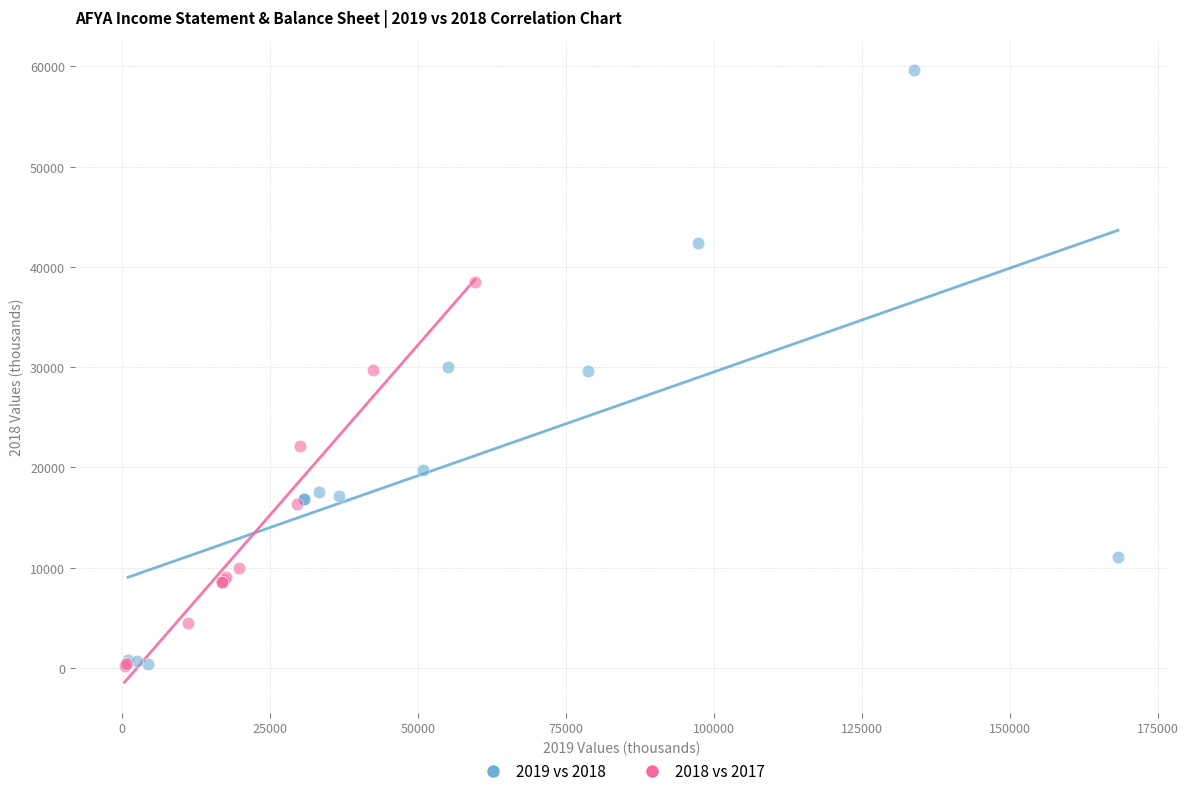

Which series has the largest Y range (max minus min)?

2019 vs 2018